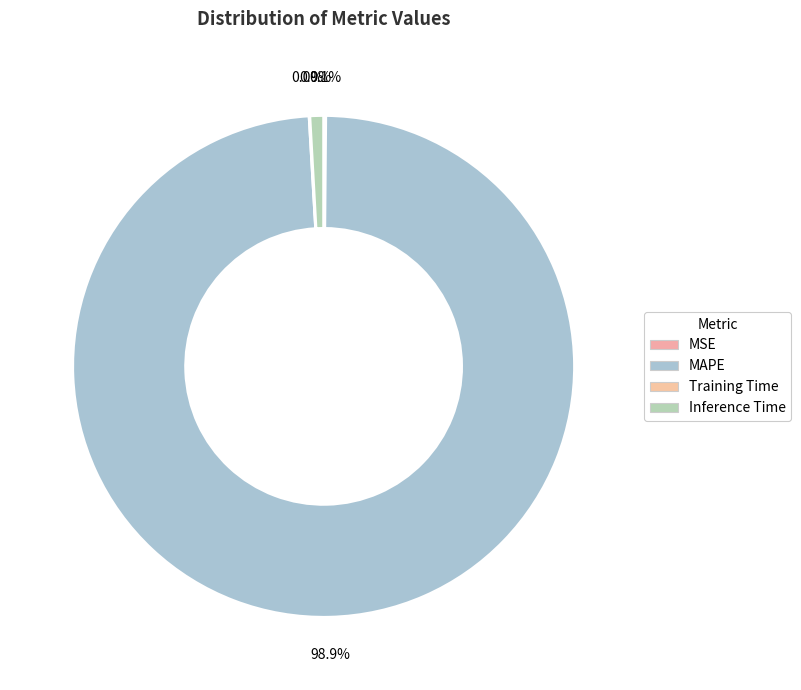

Rank the categories by value from lowest to highest.

Training Time, MSE, Inference Time, MAPE